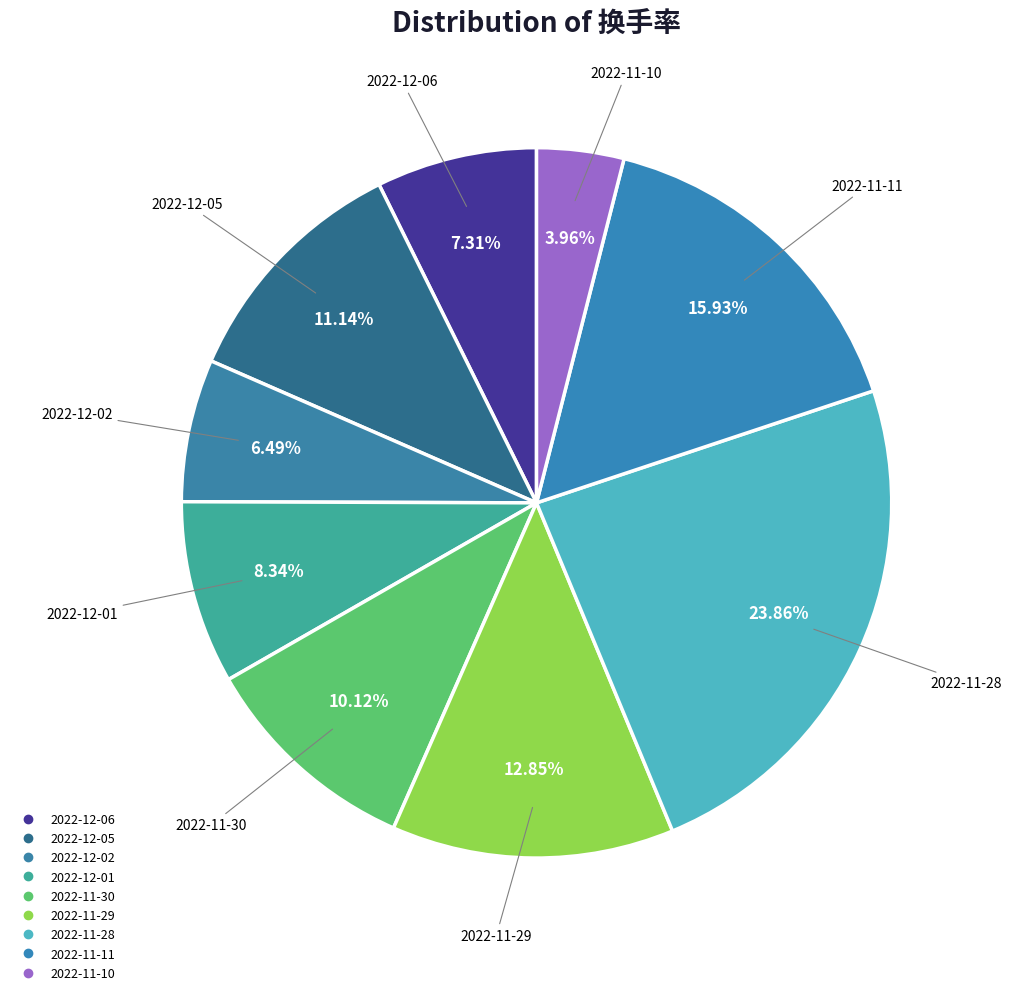

Rank the categories by value from highest to lowest.

2022-11-28, 2022-11-11, 2022-11-29, 2022-12-05, 2022-11-30, 2022-12-01, 2022-12-06, 2022-12-02, 2022-11-10